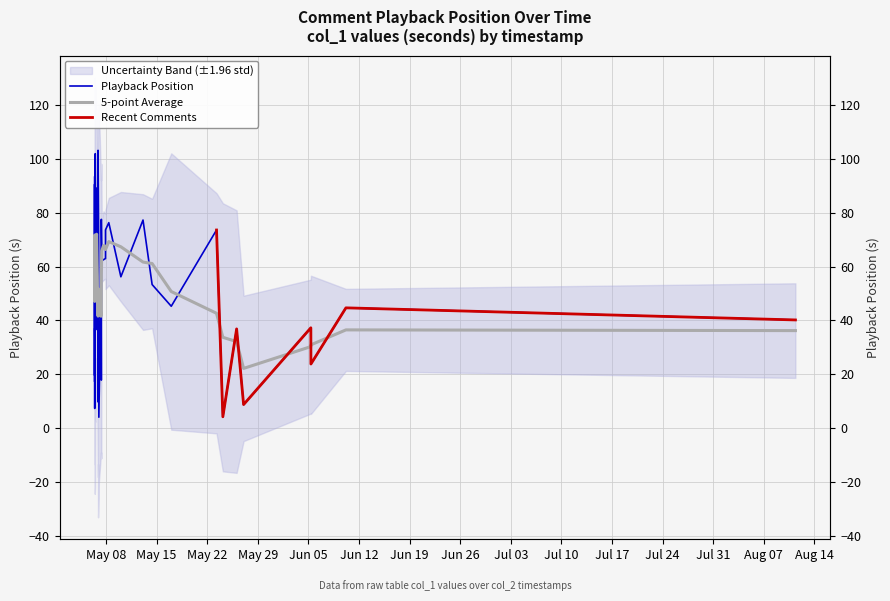

What is the smallest value displayed?

4.0